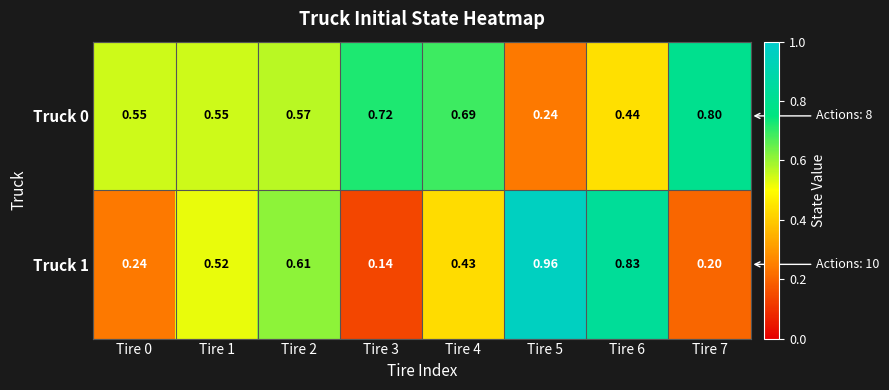

Is the value of Truck 1 at Tire 4 greater than the value of Truck 0 at Tire 5?

Yes